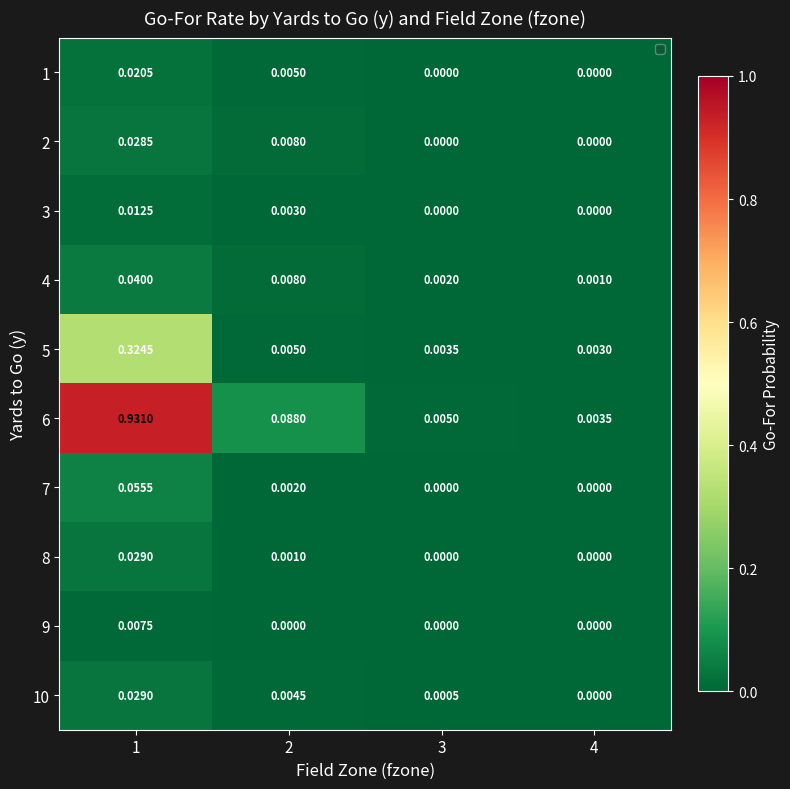

Is the value of 3 at 1 greater than the value of 9 at 3?

Yes